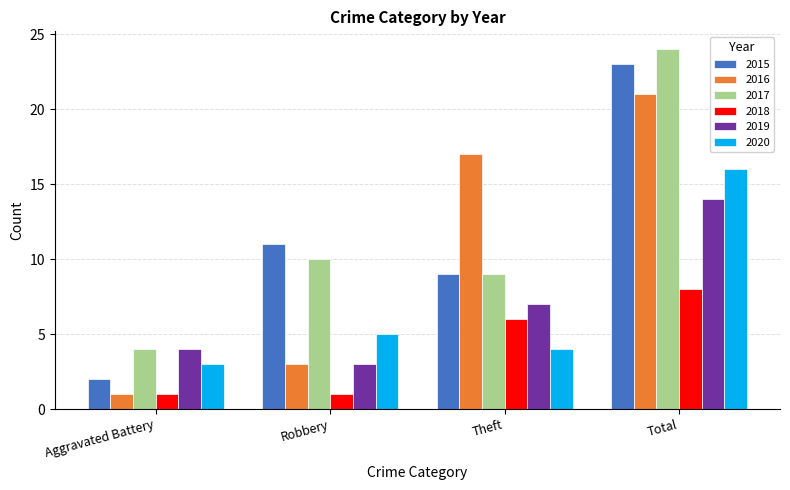

What is the smallest value displayed?

1